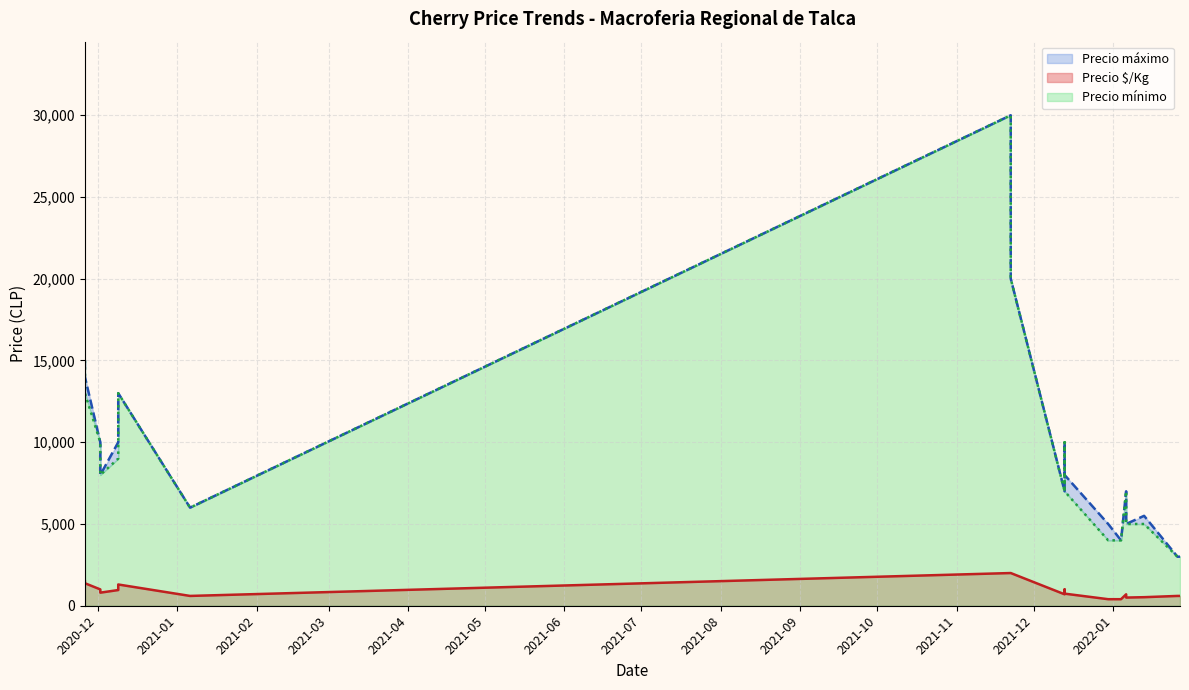

How many categories are shown in the chart?

20